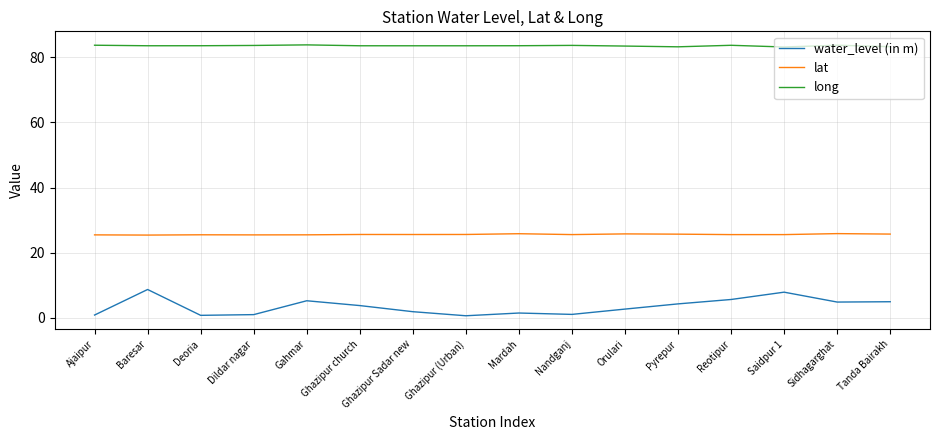

At which category does water_level (in m) reach its first local peak?

Baresar